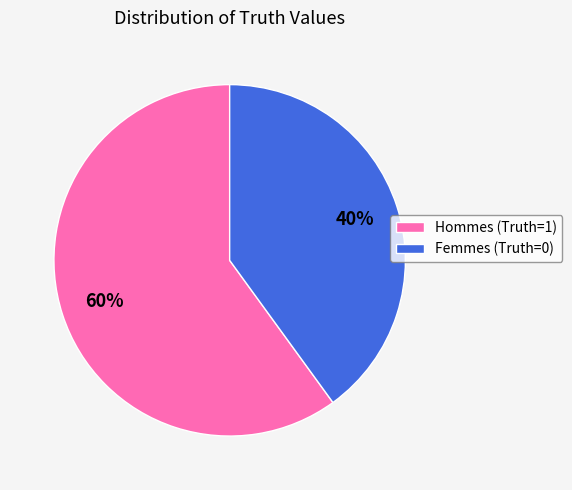

What is the majority slice?

Hommes (Truth=1)